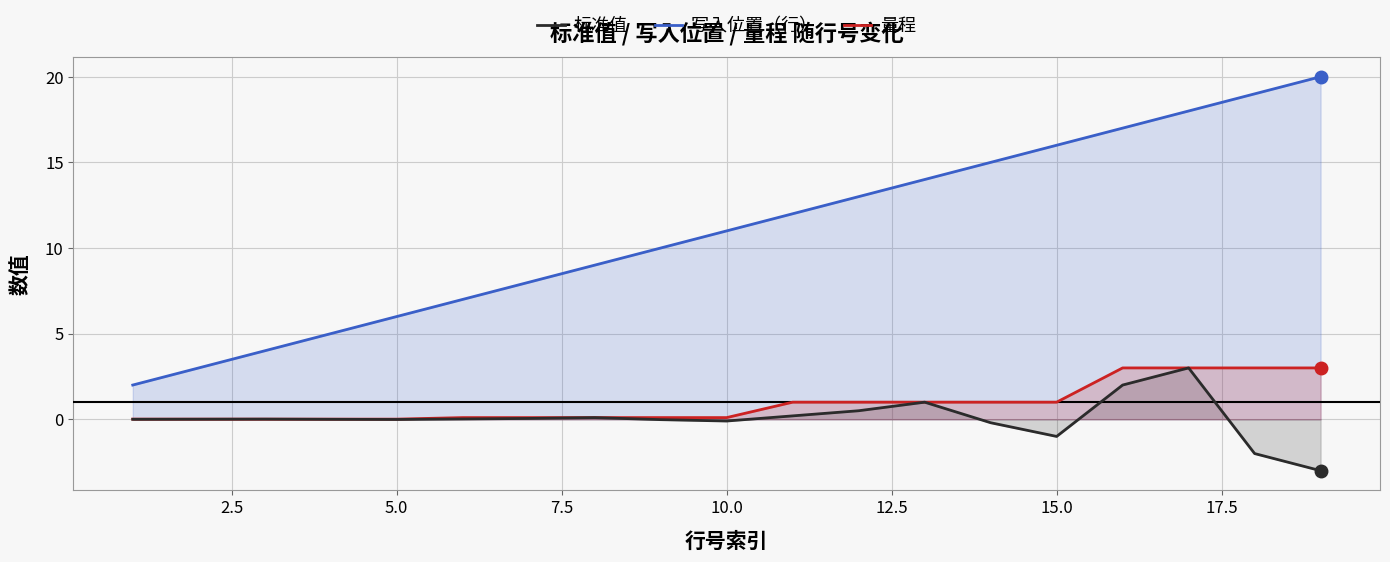

At which label is 写入位置（行） closest to 11?

10.0